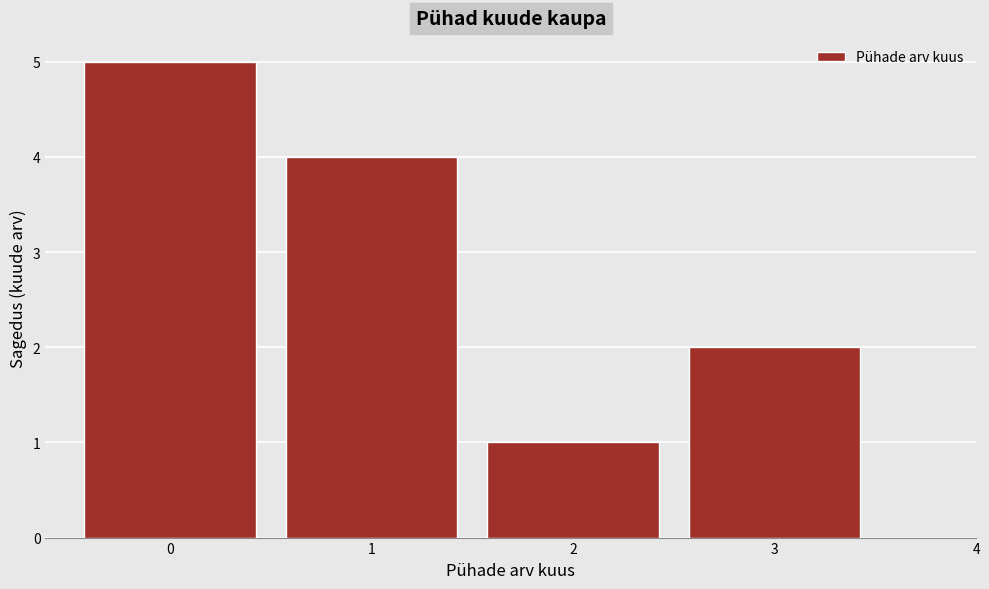

Reading left to right, transcribe all the data shown in this chart.

0=5	1=4	2=1	3=2